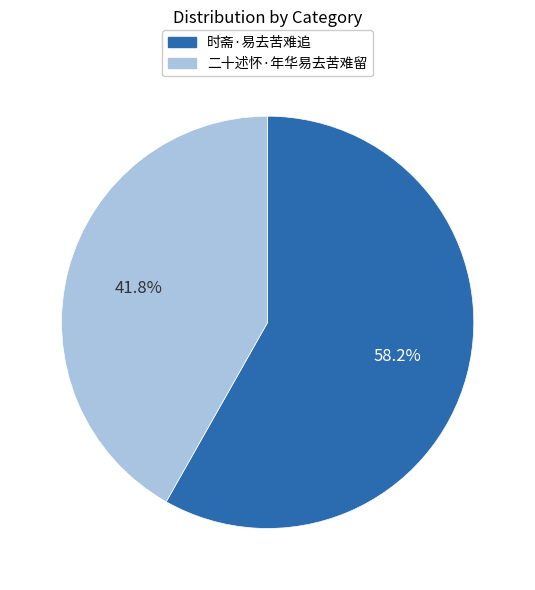

Count the number of slices in the pie.

2